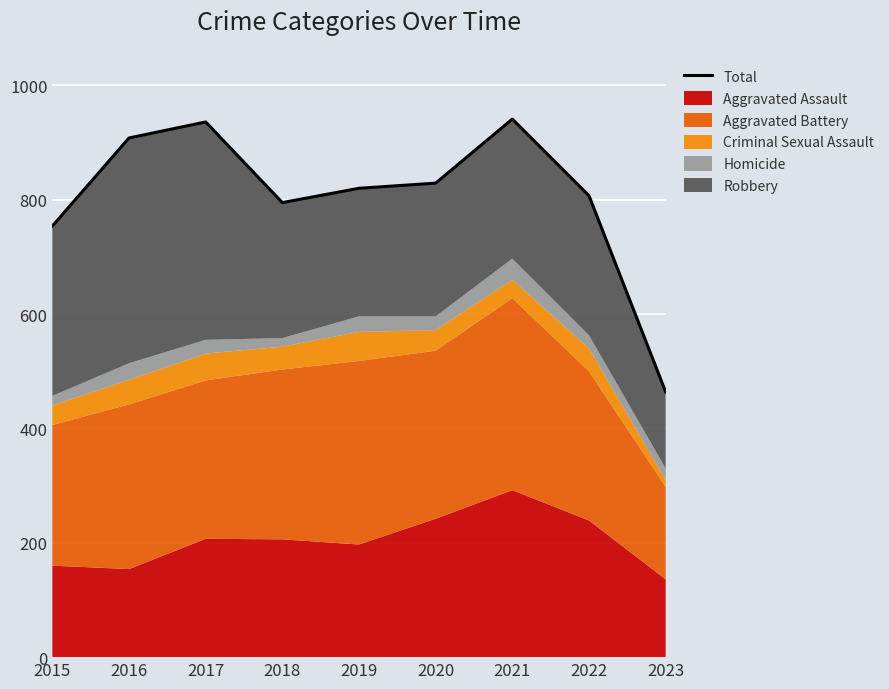

The chart shows a value of 543 at 2016. True or false?

False